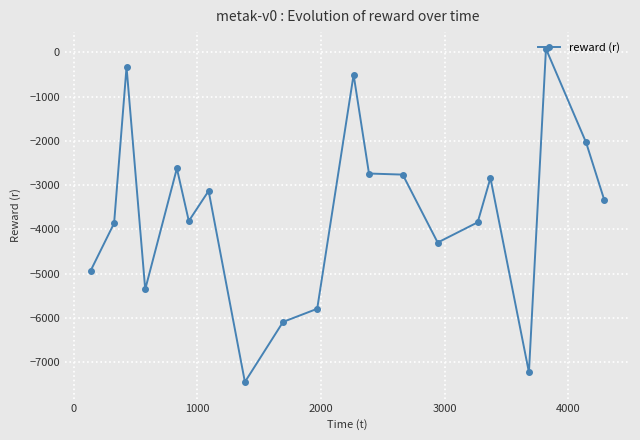

What is the sum of all values?

-72889.4